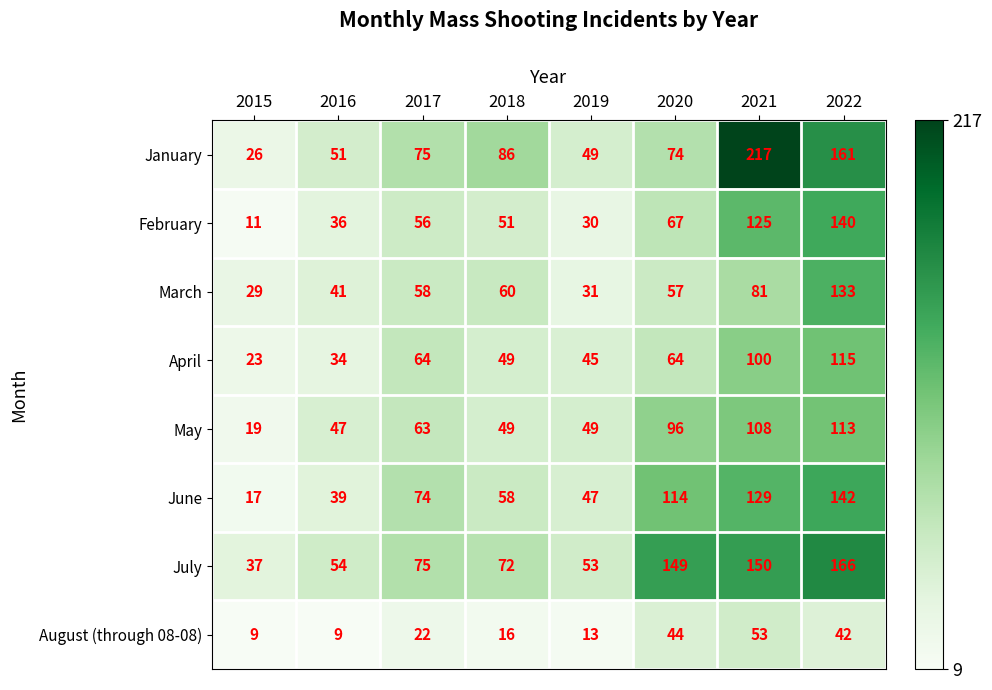

What is the average value of the May series?

68